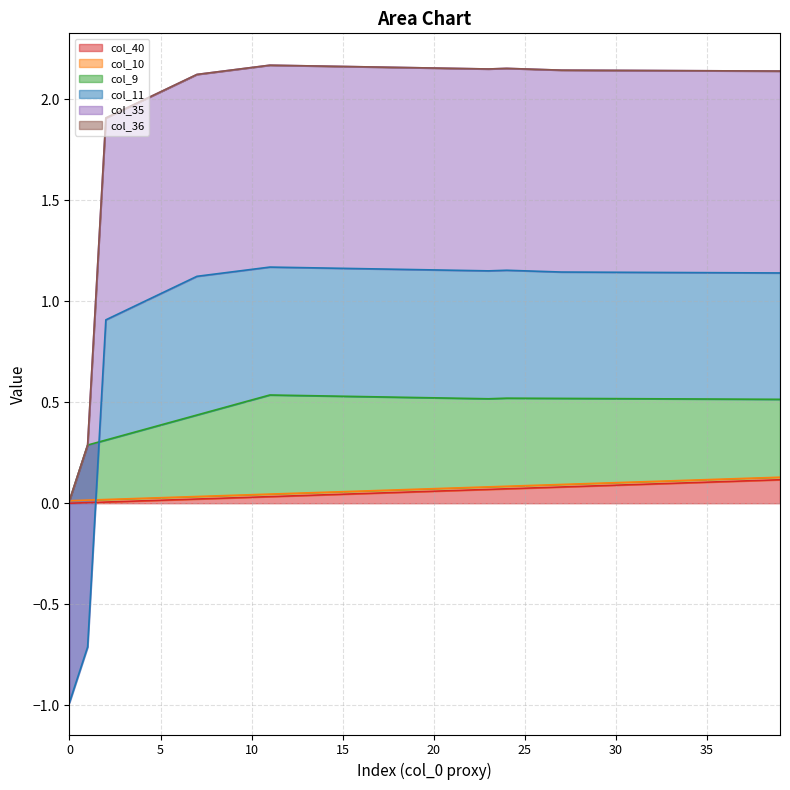

True or false: col_35 and col_40 intersect in this chart.

False